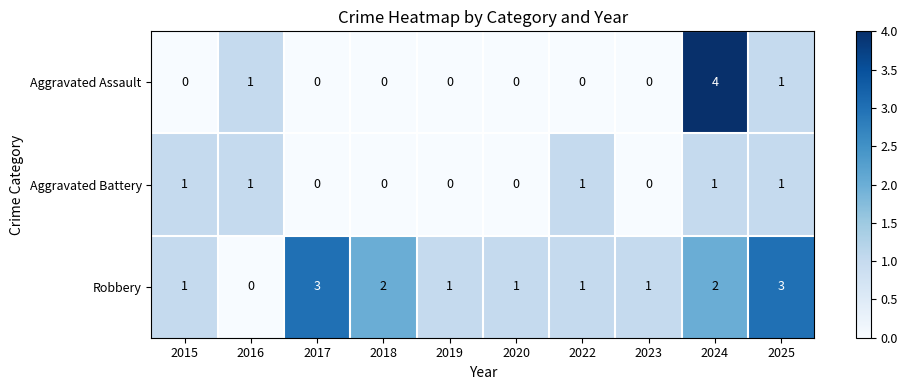

What is the total value across all series at 2023?

1